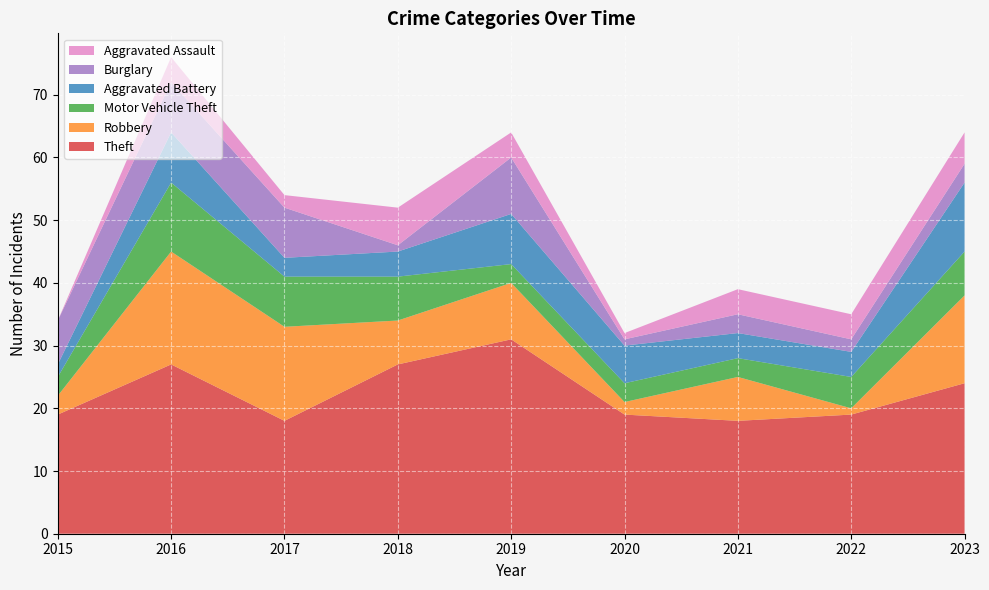

Reading right to left, extract all data points from this chart.

Theft: 24	19	18	19	31	27	18	27	19
Robbery: 14	1	7	2	9	7	15	18	3
Motor Vehicle Theft: 7	5	3	3	3	7	8	11	3
Aggravated Battery: 11	4	4	6	8	4	3	8	2
Burglary: 3	2	3	1	9	1	8	8	7
Aggravated Assault: 5	4	4	1	4	6	2	4	0